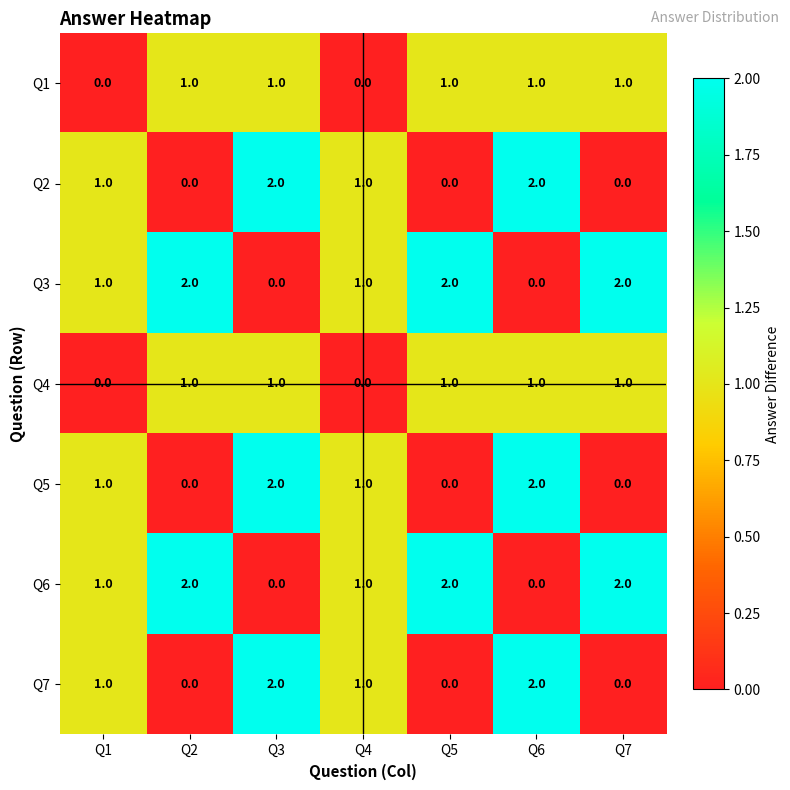

The Q7 series shows 1 at Q6. True or false?

False